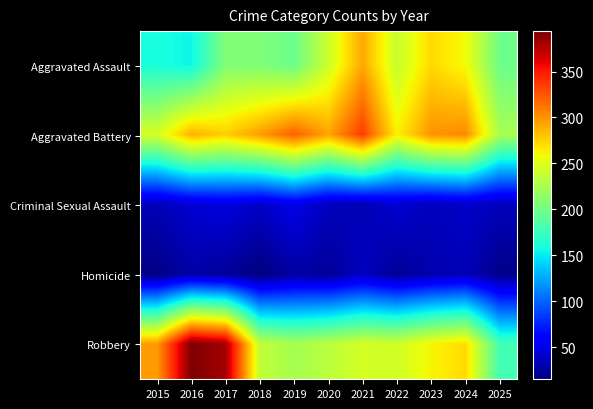

Reading right to left, what are all the values shown in this chart?

Aggravated Assault: 2025=198	2024=258	2023=272	2022=239	2021=292	2020=242	2019=197	2018=206	2017=207	2016=154	2015=160
Aggravated Battery: 2025=225	2024=304	2023=300	2022=263	2021=335	2020=293	2019=321	2018=296	2017=277	2016=288	2015=246
Criminal Sexual Assault: 2025=35	2024=40	2023=35	2022=43	2021=33	2020=36	2019=51	2018=40	2017=47	2016=43	2015=34
Homicide: 2025=19	2024=34	2023=31	2022=23	2021=37	2020=24	2019=27	2018=15	2017=24	2016=29	2015=17
Robbery: 2025=179	2024=272	2023=261	2022=243	2021=245	2020=233	2019=224	2018=237	2017=381	2016=394	2015=297